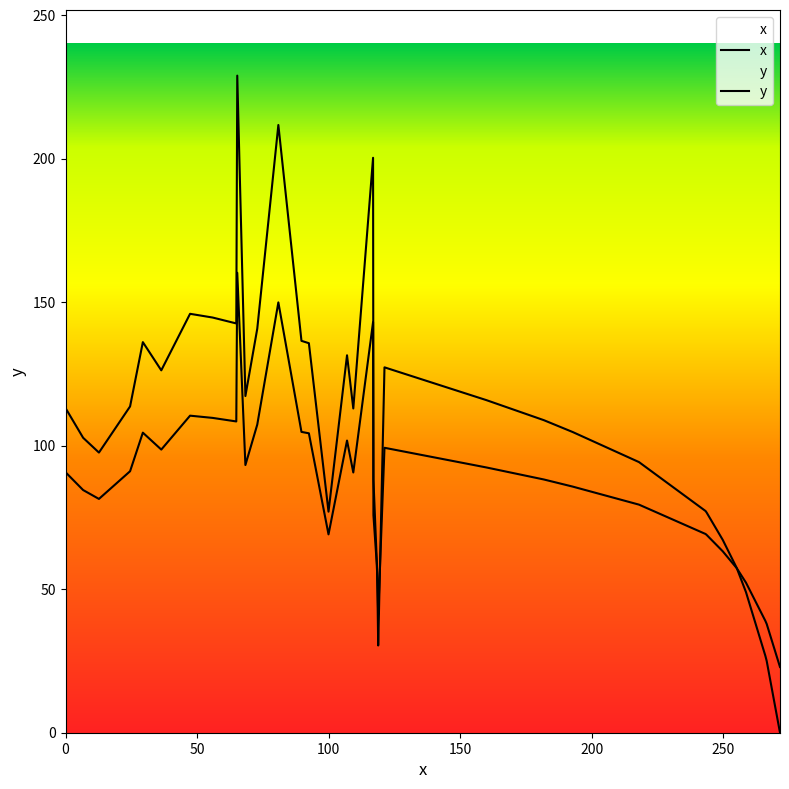

How many categories are shown in the chart?

40